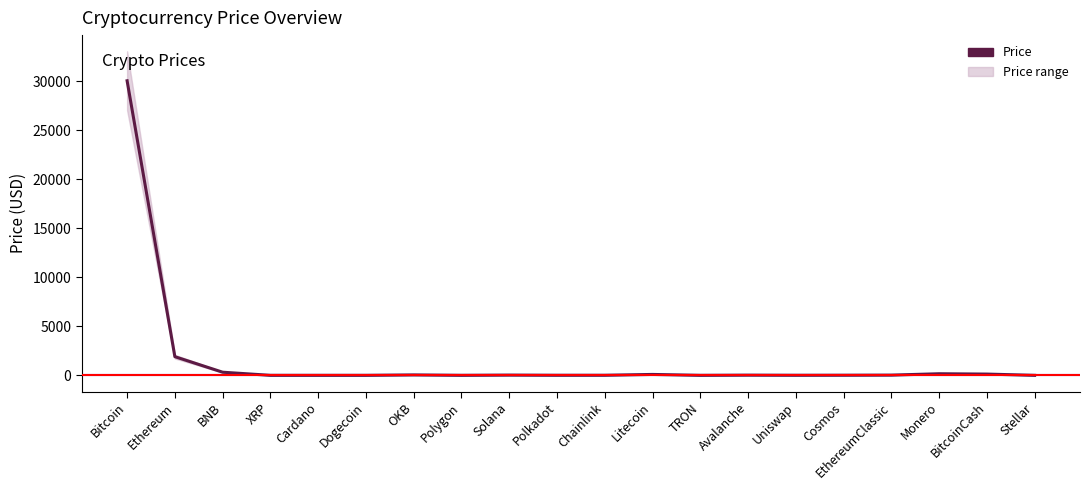

What is the difference between the values at Cardano and Avalanche?

17.9